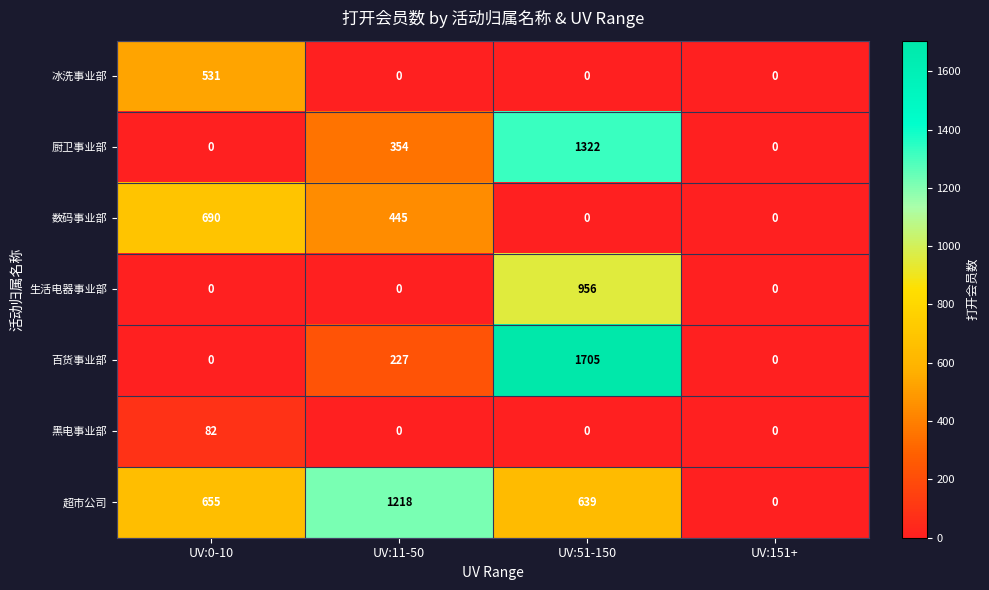

Which series has the largest total across all categories?

超市公司